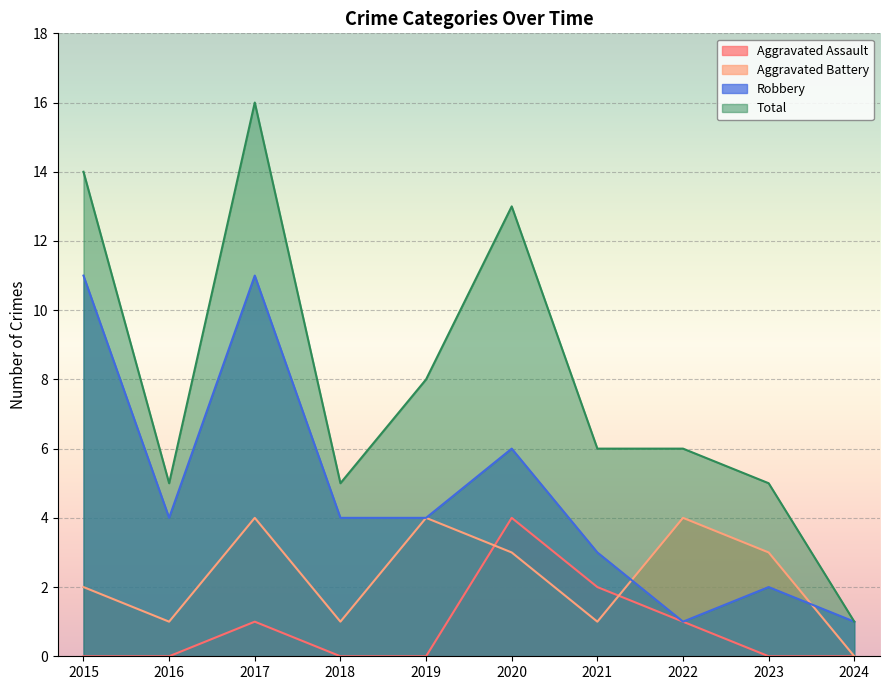

Count the number of data series in this chart.

4